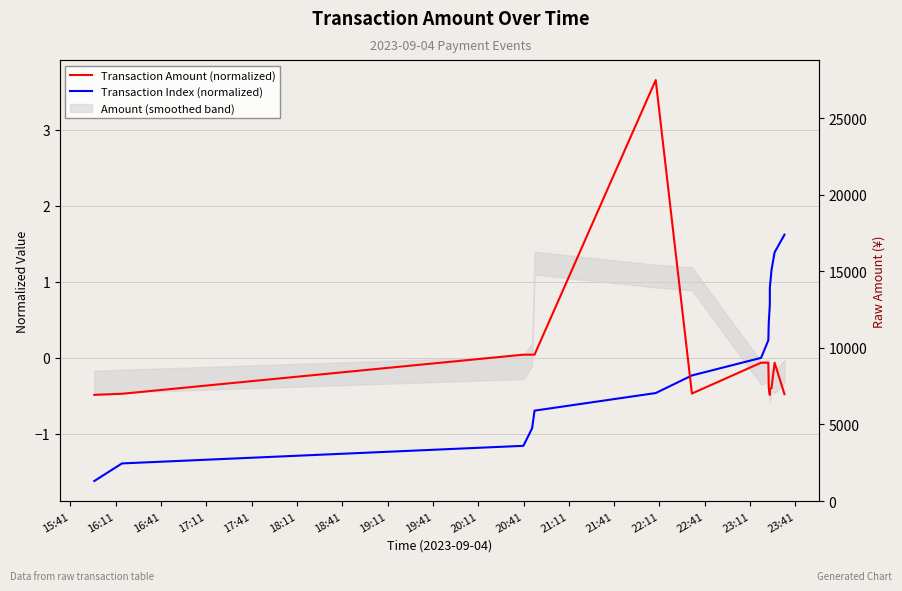

Reading left to right, transcribe all the data shown in this chart.

Transaction Amount (normalized): -0.5	-0.5	0.0	0.0	0.0	3.7	-0.5	-0.1	-0.1	-0.4	-0.5	-0.4	-0.4	-0.1	-0.5
Transaction Index (normalized): -1.6	-1.4	-1.2	-0.9	-0.7	-0.5	-0.2	0.0	0.2	0.5	0.7	0.9	1.2	1.4	1.6